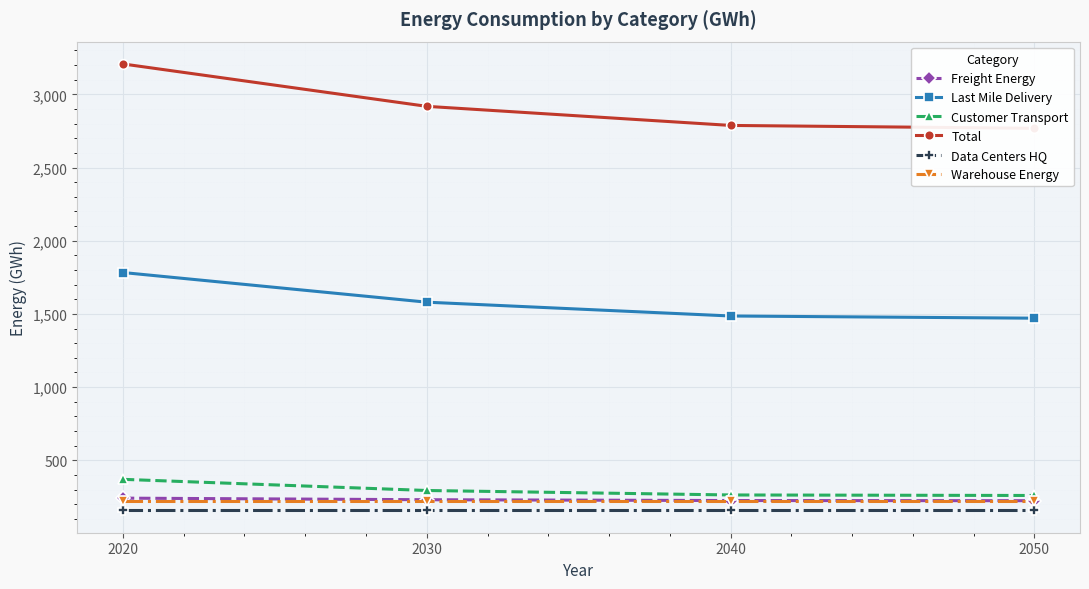

How many data points in Last Mile Delivery are less than 1580?

2